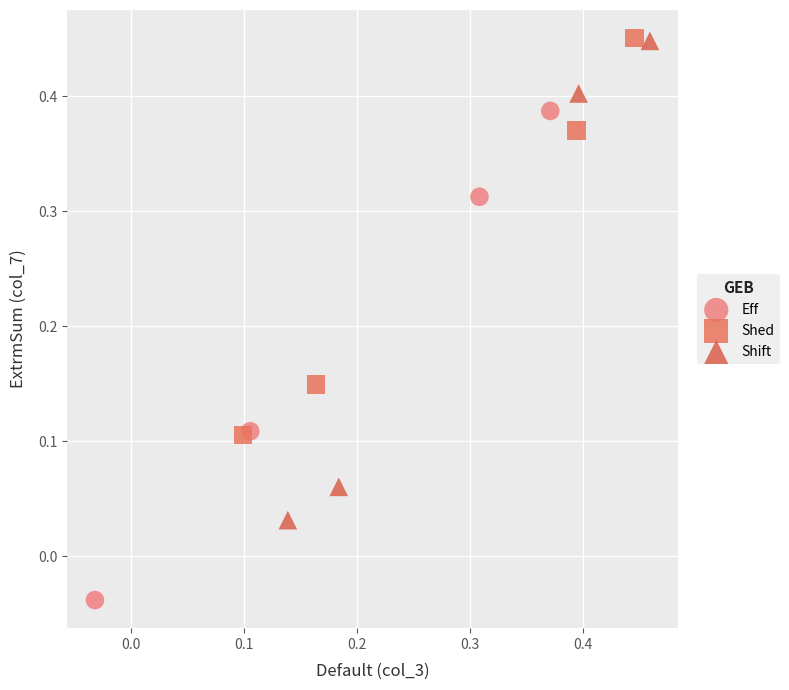

Which series reaches the minimum Y coordinate?

Eff